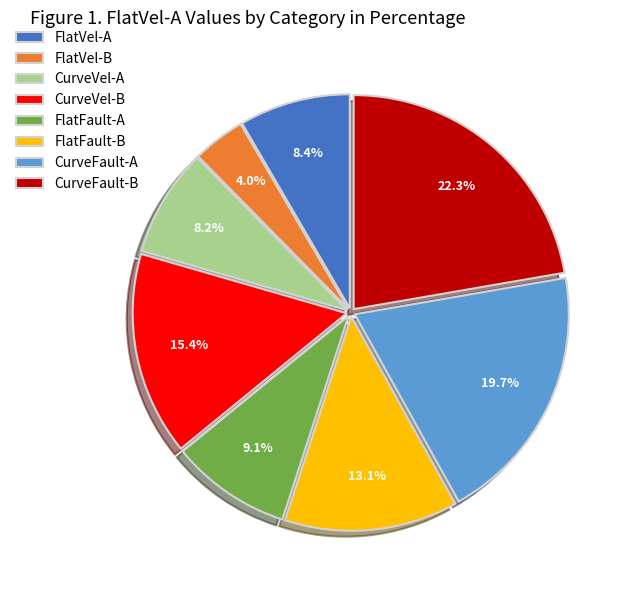

What is the ratio of the value at CurveVel-B to the value at CurveVel-A?

1.9